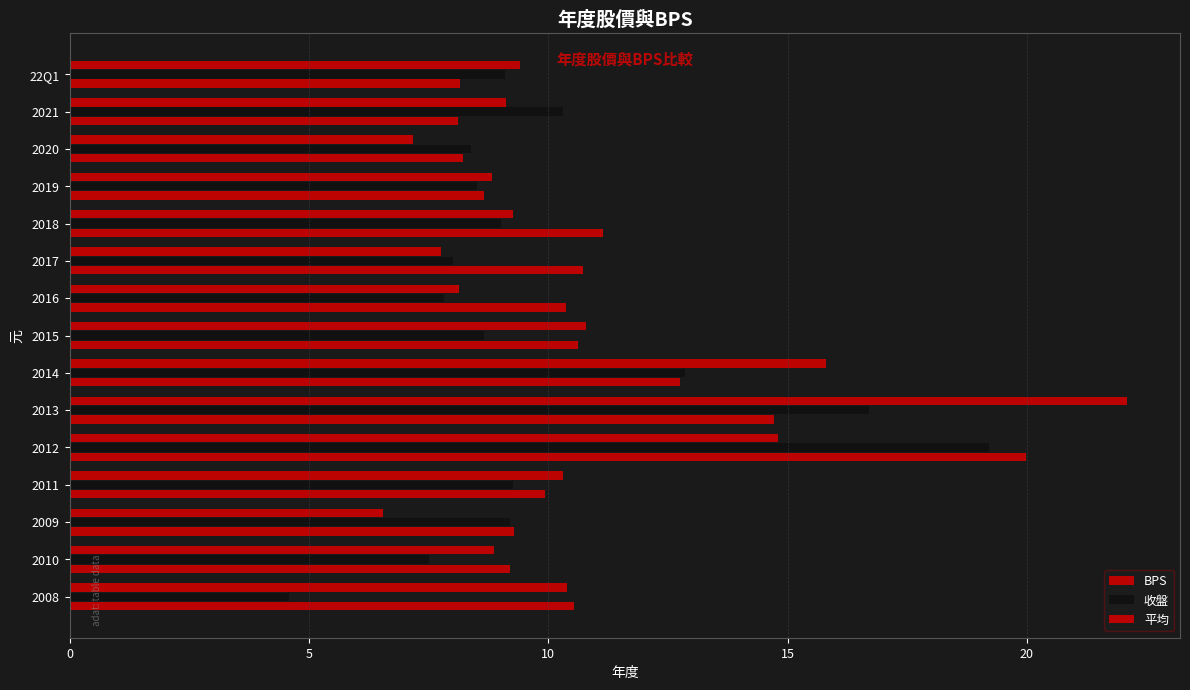

Count the number of data series in this chart.

3